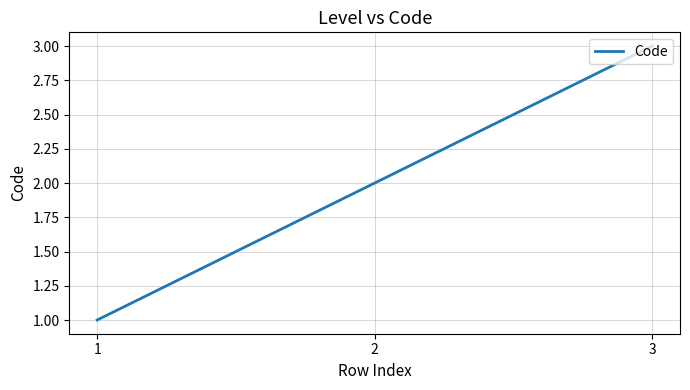

Reading right to left, extract all data points from this chart.

3	2	1